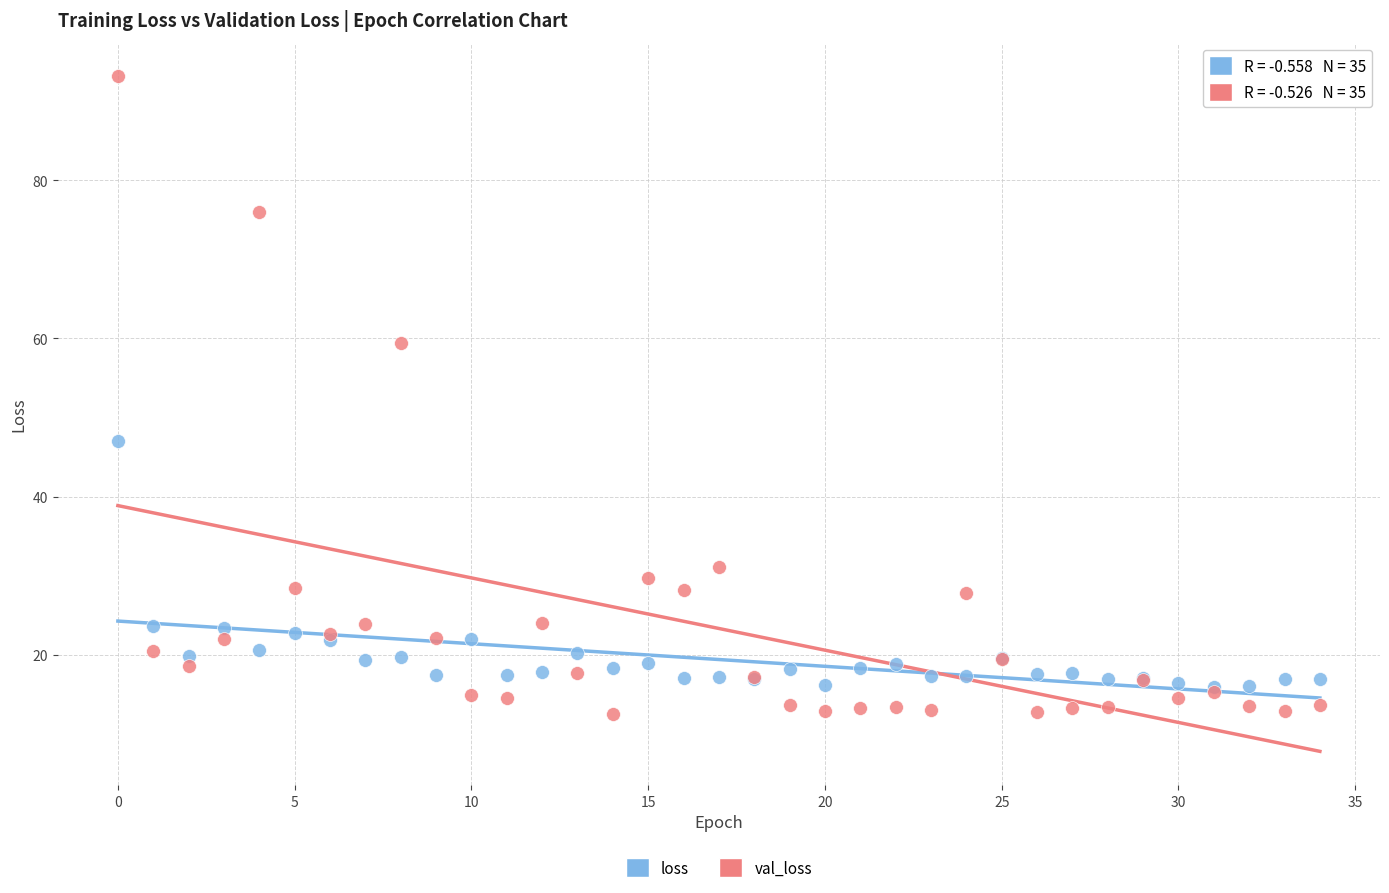

What are all the series names shown in the legend?

loss, val_loss